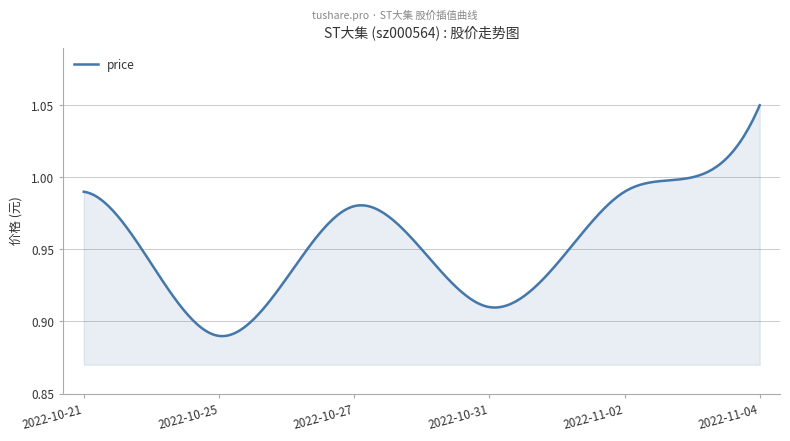

Count the number of categories in the chart.

300